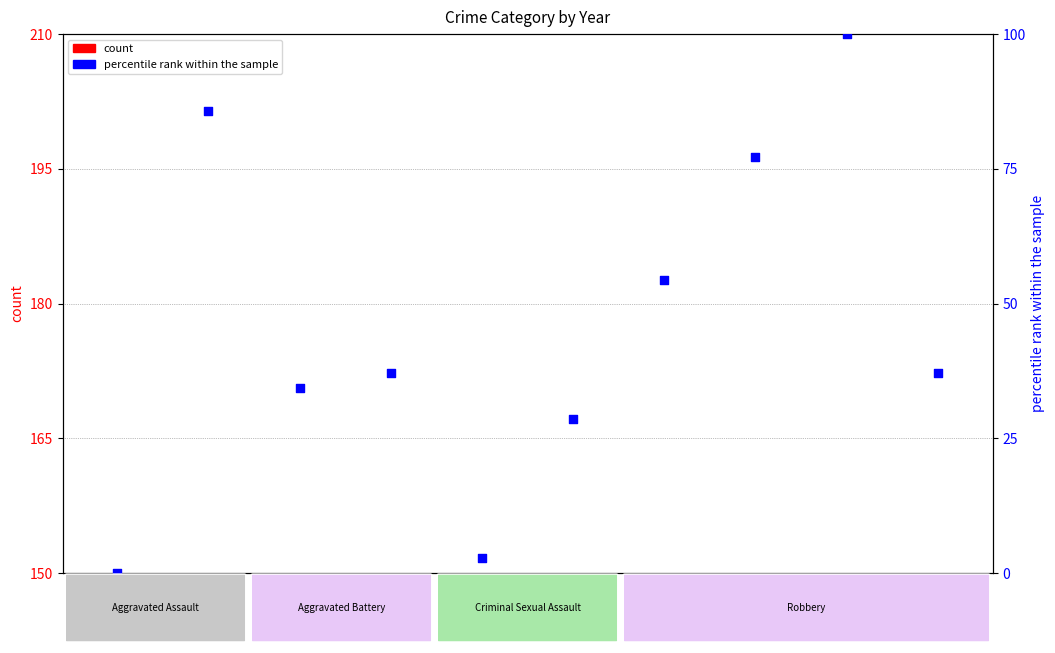

What are all the series names shown in the legend?

count, percentile rank within the sample